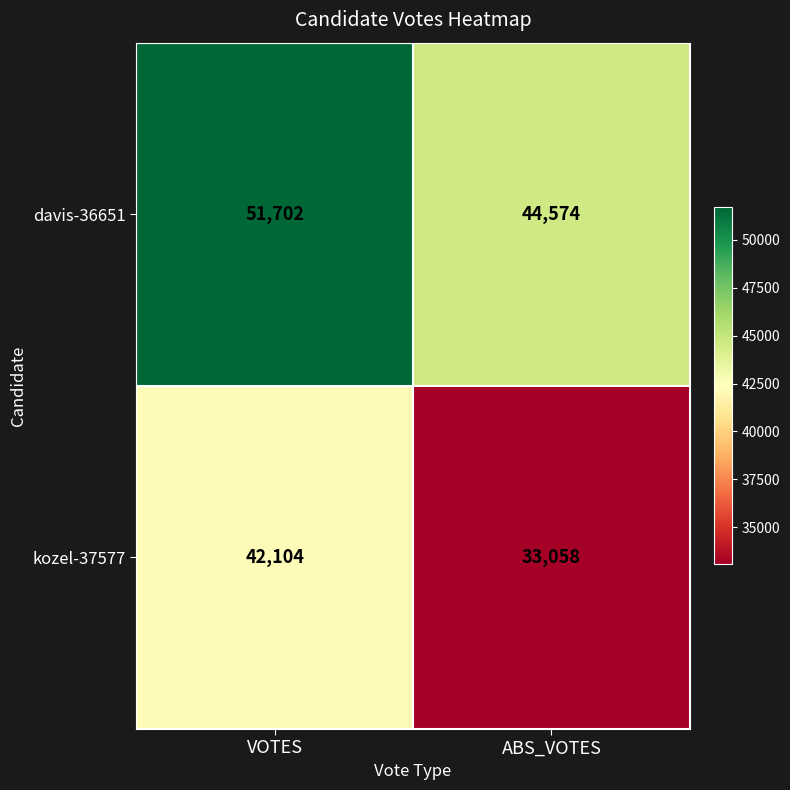

What is the spread (max minus min) of values at VOTES?

9598